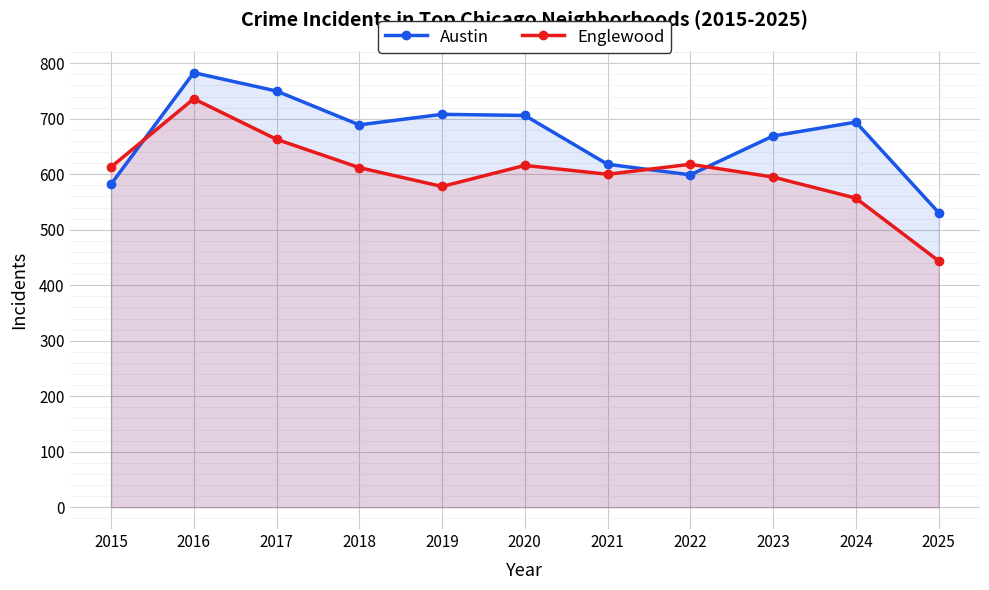

Read the Austin value at 2020, to the nearest 10.

710